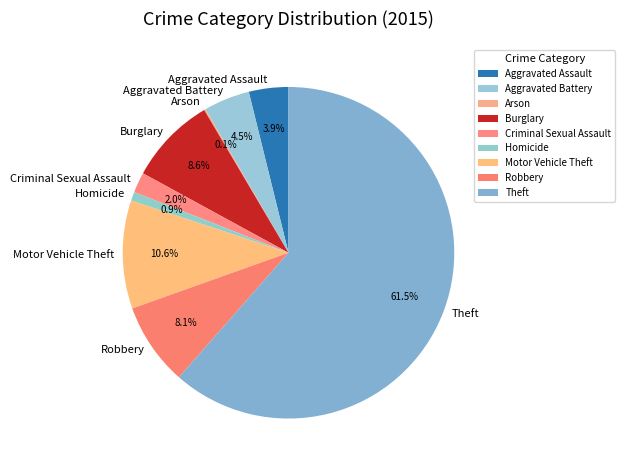

Approximately how many times larger is the value at Theft compared to Burglary?

7.2